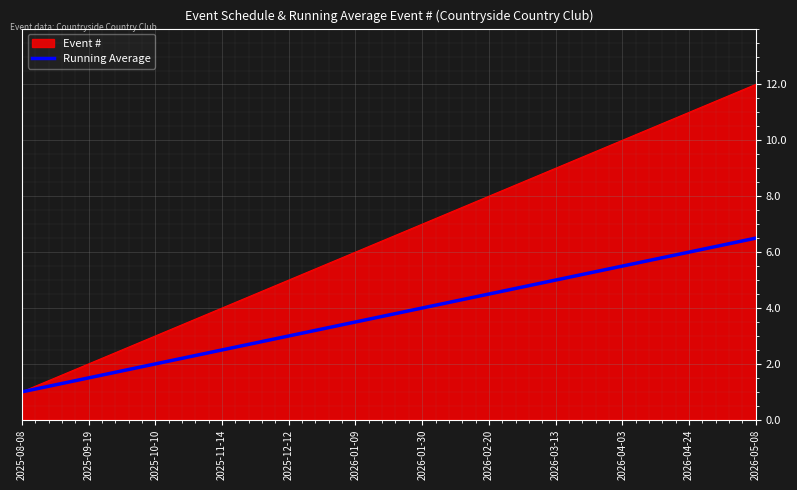

Which series has the largest range (max minus min)?

Event #